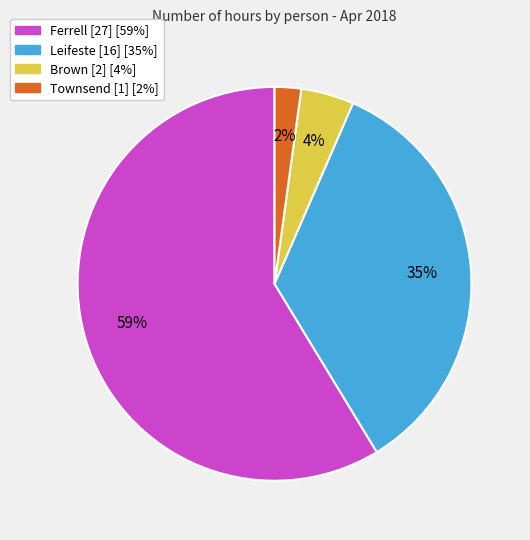

The Brown slice represents 4% of the pie. True or false?

True